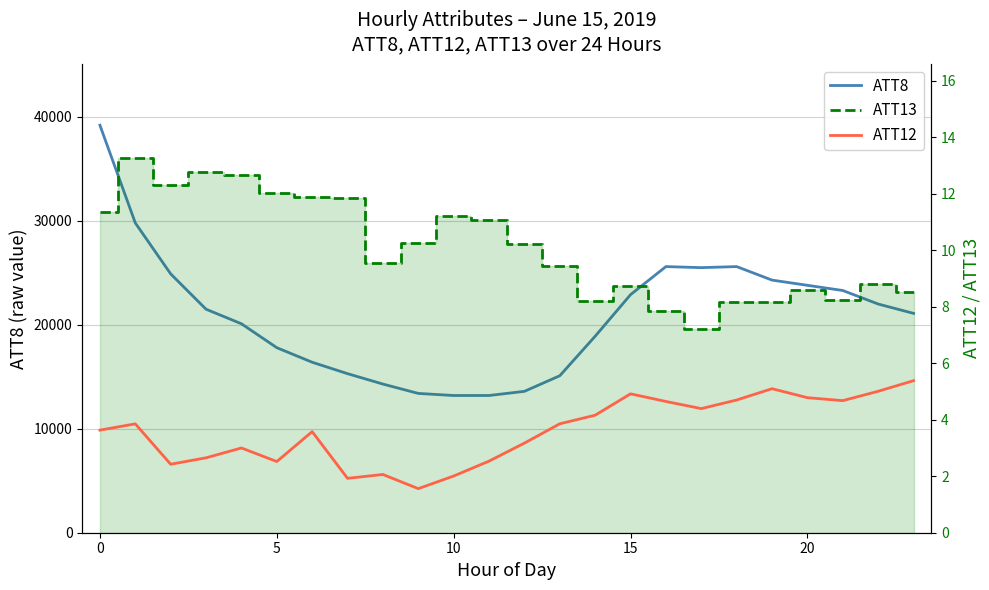

What is the sum of all ATT13 values?

242.2